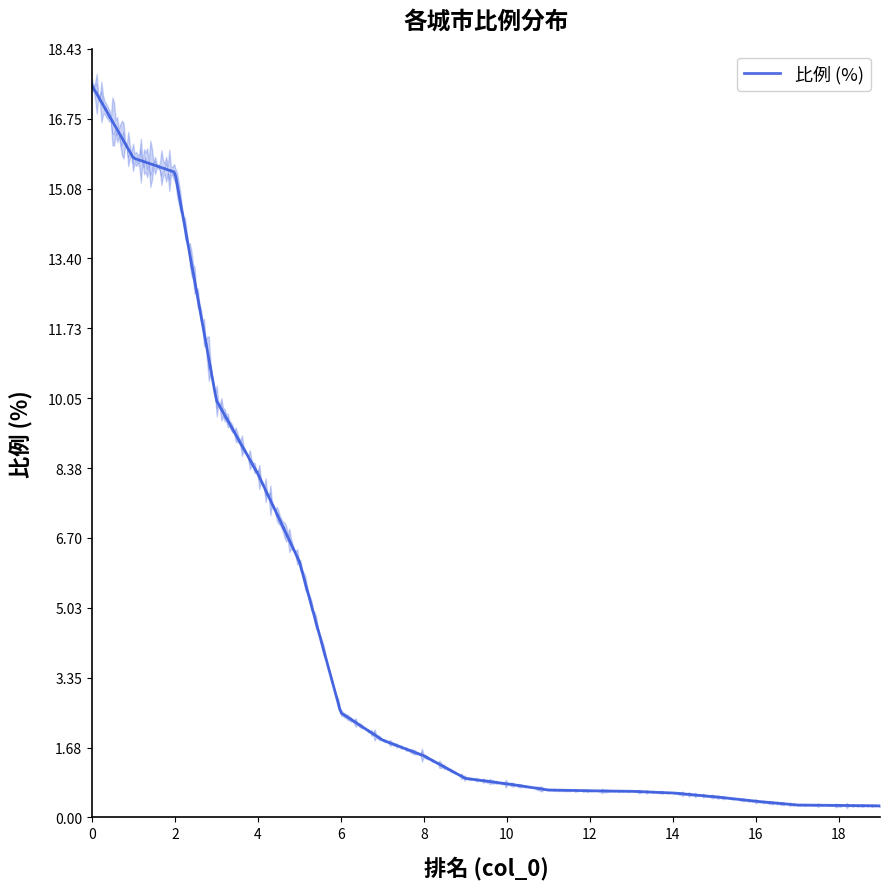

Where is the data nearest to the value 8?

4